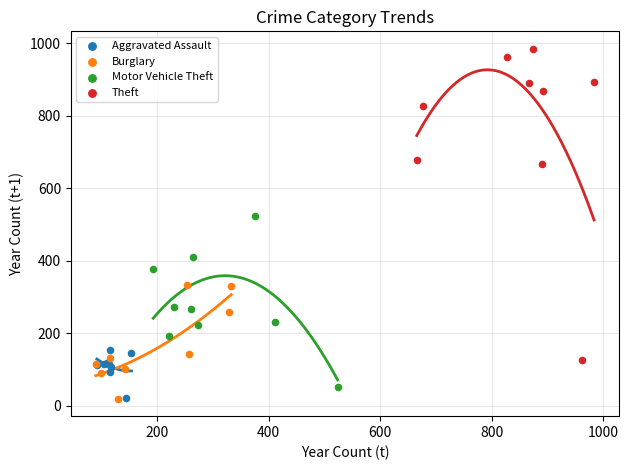

Which series contains the highest Y value?

Theft